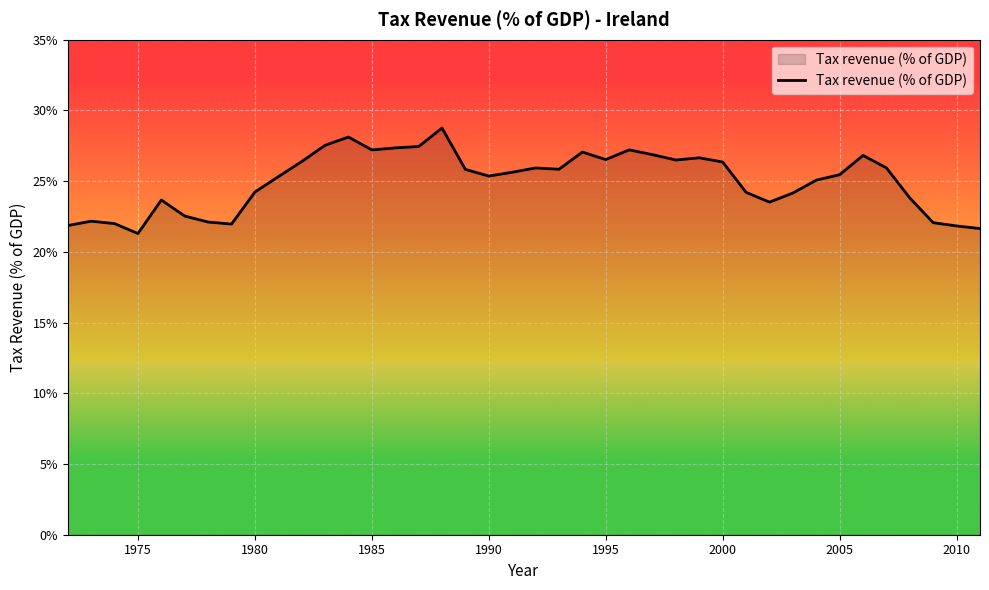

What is the difference between the maximum and minimum values?

7.5